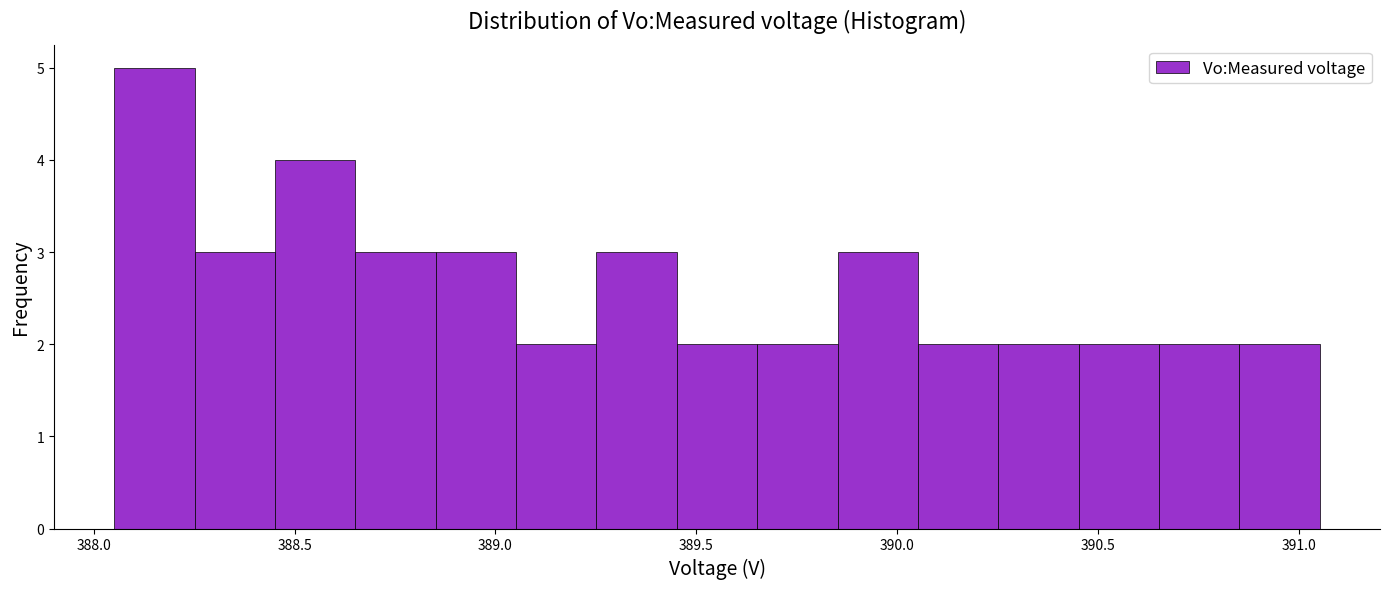

Over which range of the x-axis is the bar tallest?

388.05 to 388.25